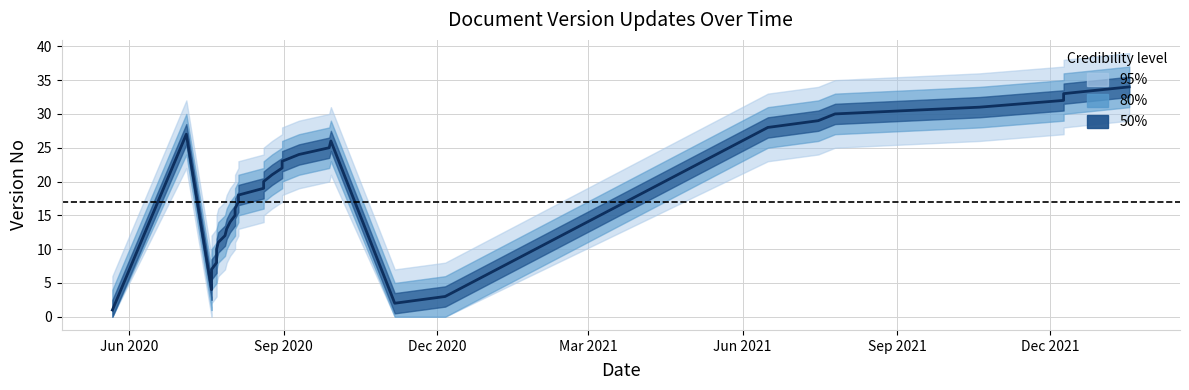

What is the value of the 34th point from the left?

34